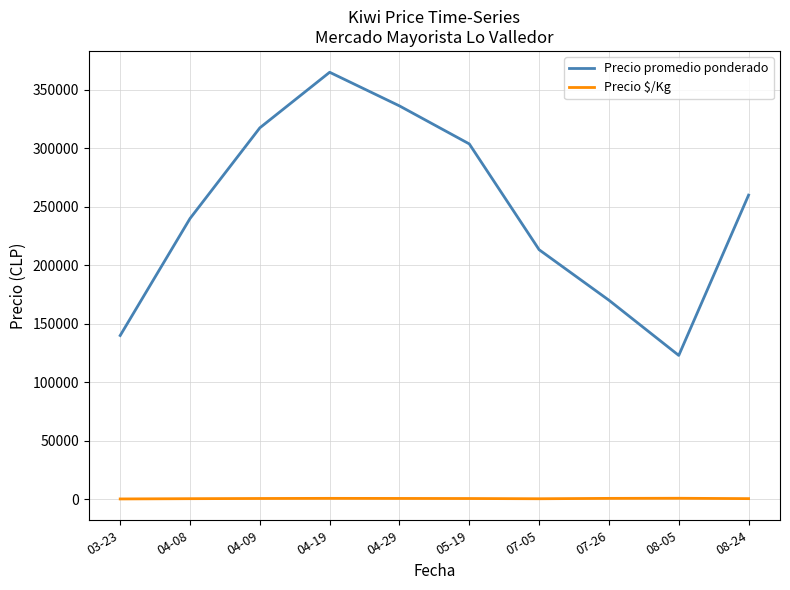

What is the smallest value displayed?

311.0